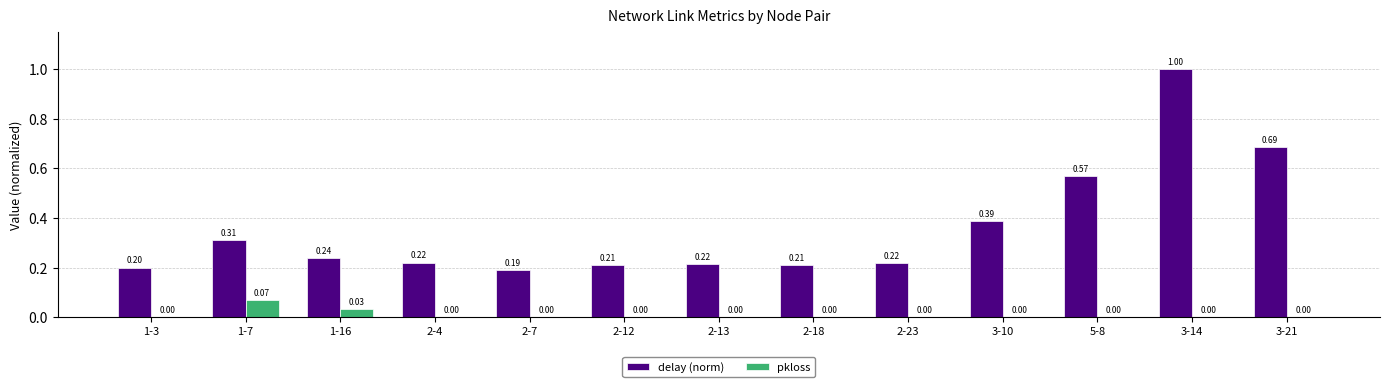

Between 3-10 and 3-21, which series saw the biggest shift?

delay (norm)